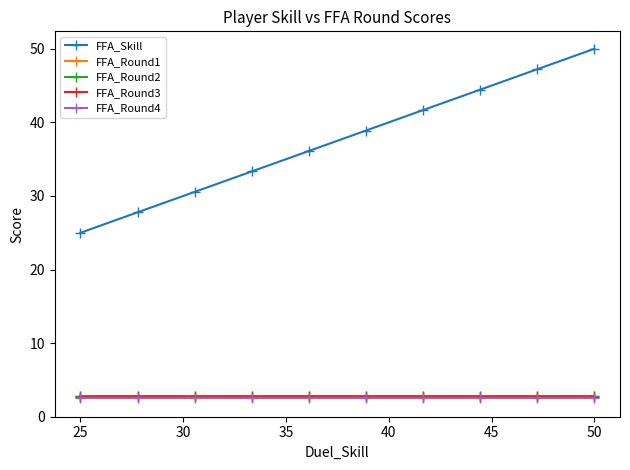

True or false: FFA_Skill has more than 0 points higher than both neighbors.

False